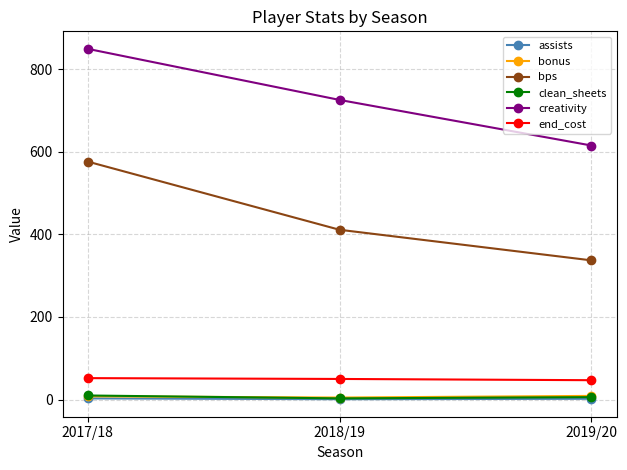

What is the sum of the clean_sheets values at 2018/19 and 2017/18?

13.0